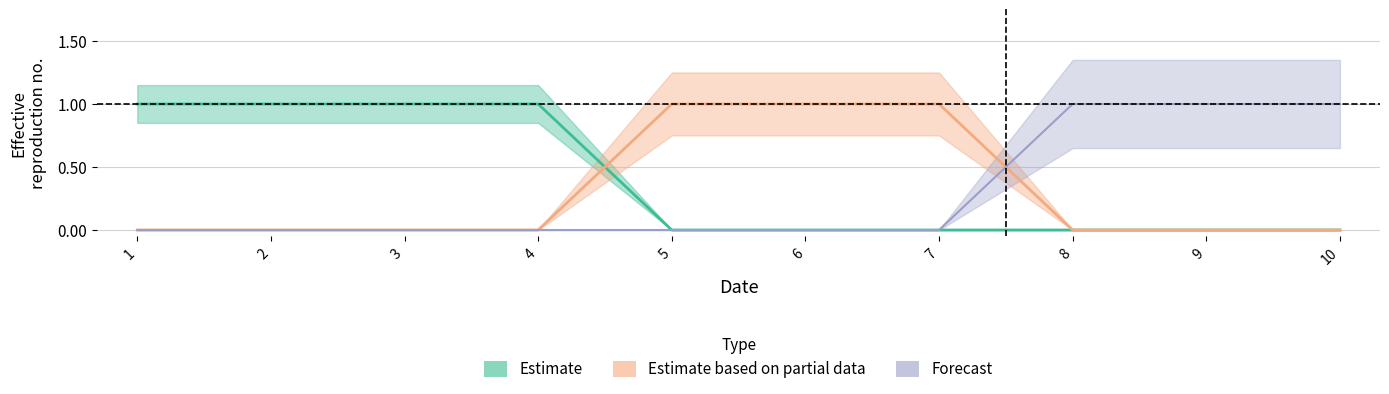

What is the spread (max minus min) of values at 2?

1